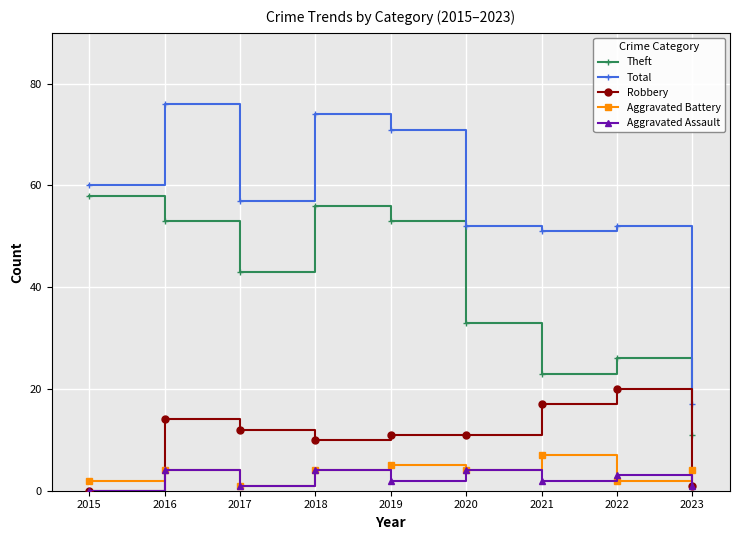

Reading right to left, list all the values displayed in this chart.

Theft: 11	26	23	33	53	56	43	53	58
Total: 17	52	51	52	71	74	57	76	60
Robbery: 1	20	17	11	11	10	12	14	0
Aggravated Battery: 4	2	7	4	5	4	1	4	2
Aggravated Assault: 1	3	2	4	2	4	1	4	0